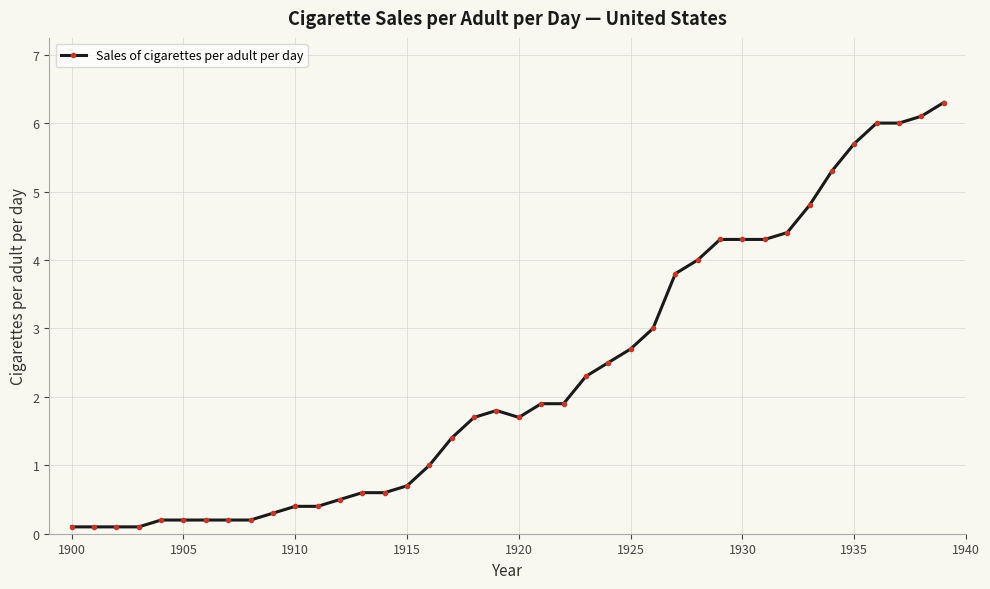

What is the value of the 36th point from the left?

5.7